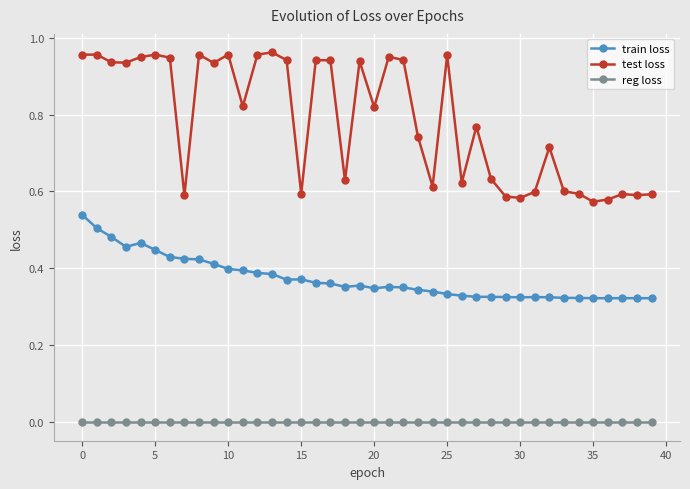

List the series in order of their overall mean, lowest first.

reg loss, train loss, test loss